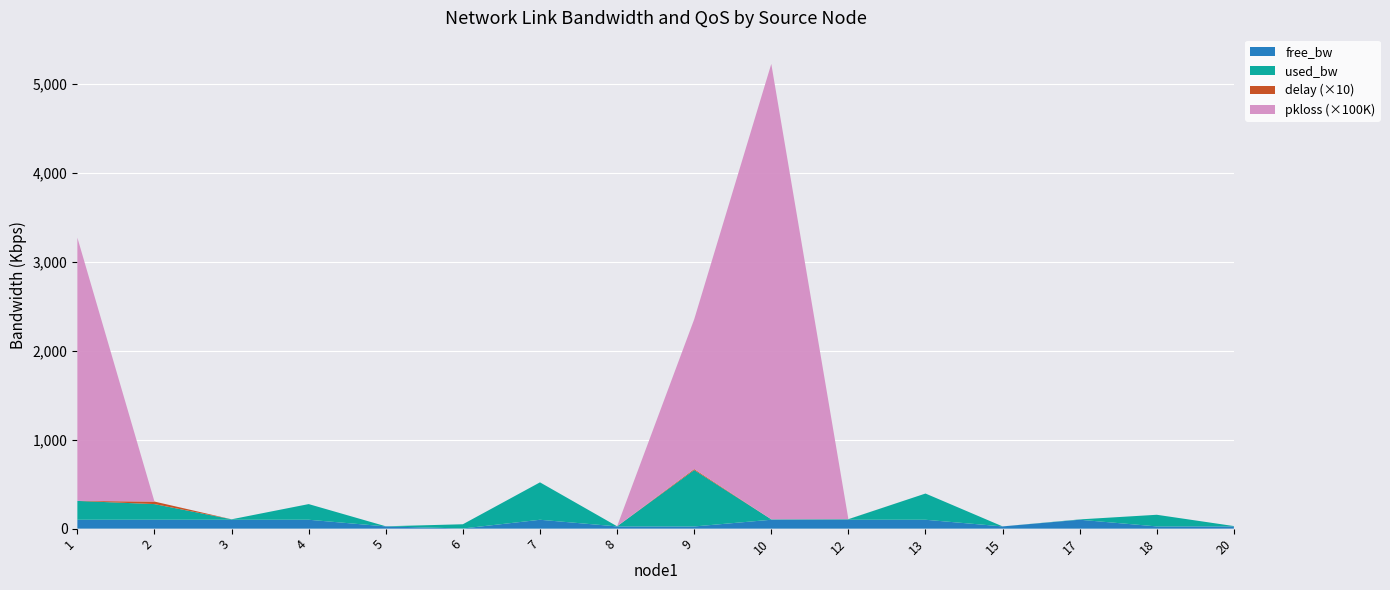

At which category is the sum across all series the highest?

10